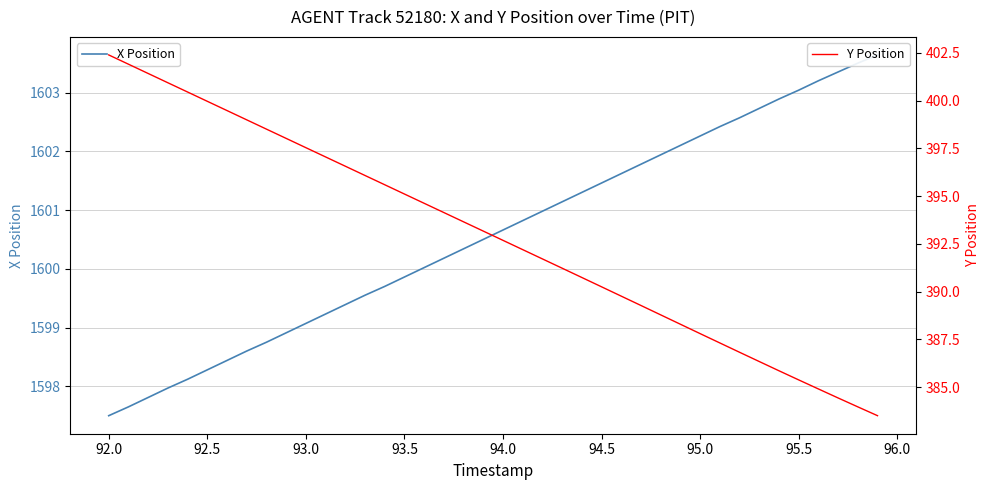

How many values in the X Position series exceed 1600?

24